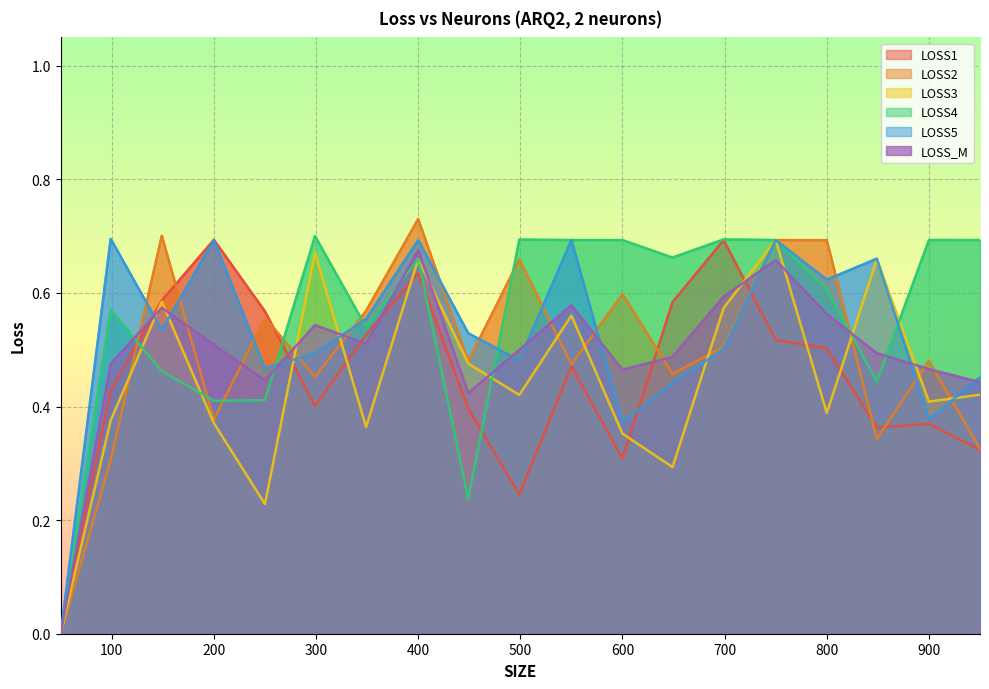

What is the sum of the LOSS3 values at 299 and 50?

0.7